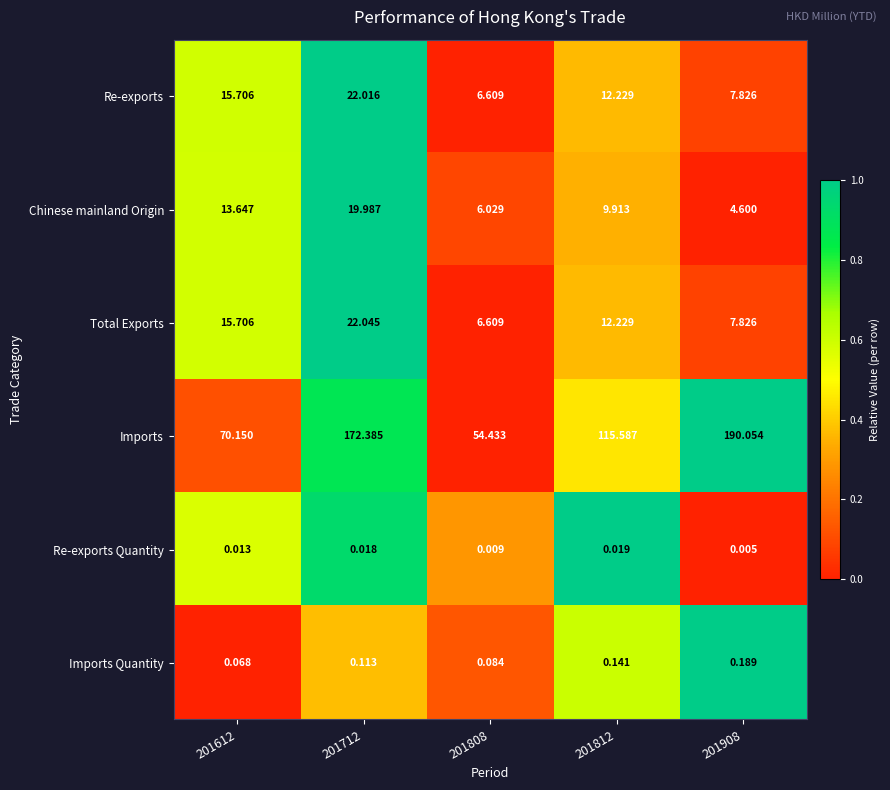

Between 201612 and 201908, which series saw the biggest shift?

Imports